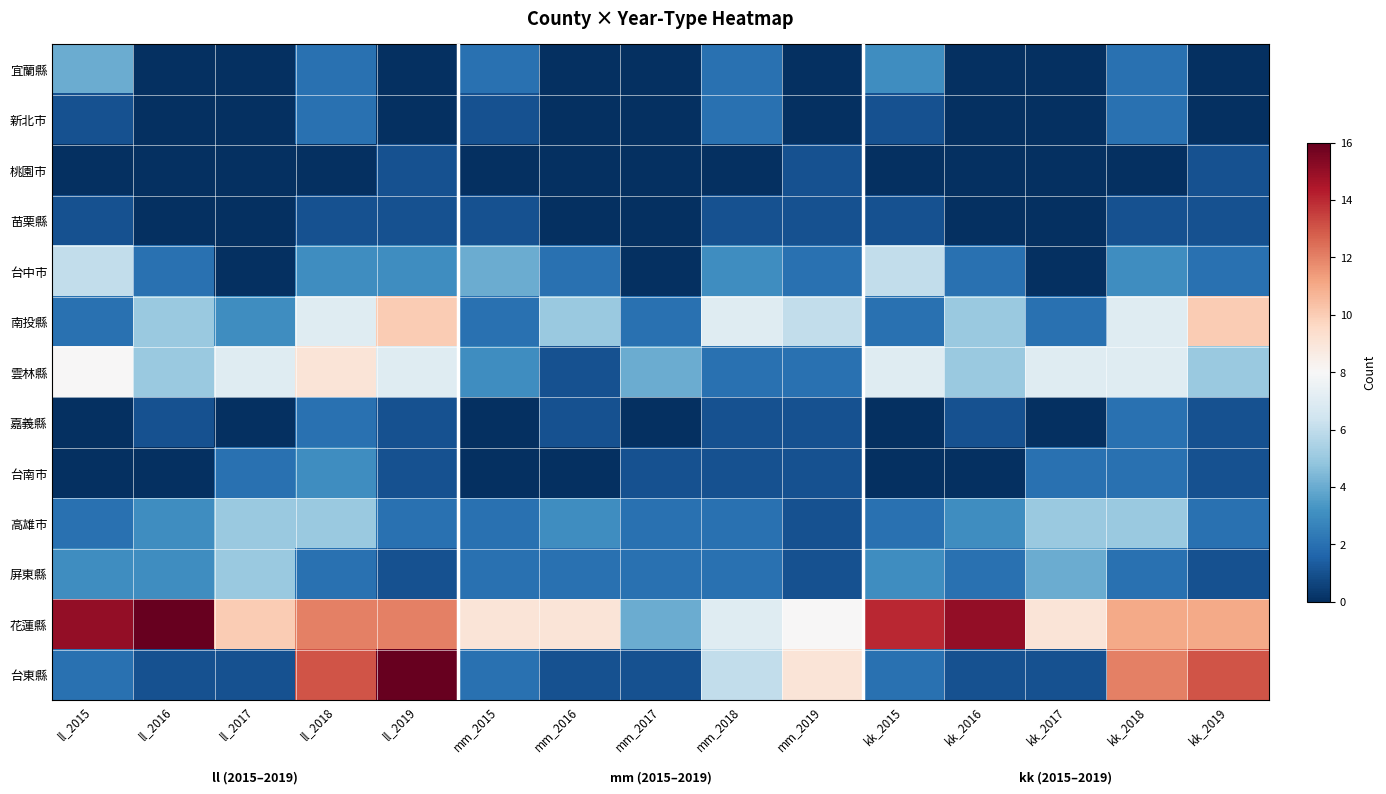

Reading left to right, extract all data points from this chart.

宜蘭縣: ll_2015=4	ll_2016=0	ll_2017=0	ll_2018=2	ll_2019=0	mm_2015=2	mm_2016=0	mm_2017=0	mm_2018=2	mm_2019=0	kk_2015=3	kk_2016=0	kk_2017=0	kk_2018=2	kk_2019=0
新北市: ll_2015=1	ll_2016=0	ll_2017=0	ll_2018=2	ll_2019=0	mm_2015=1	mm_2016=0	mm_2017=0	mm_2018=2	mm_2019=0	kk_2015=1	kk_2016=0	kk_2017=0	kk_2018=2	kk_2019=0
桃園市: ll_2015=0	ll_2016=0	ll_2017=0	ll_2018=0	ll_2019=1	mm_2015=0	mm_2016=0	mm_2017=0	mm_2018=0	mm_2019=1	kk_2015=0	kk_2016=0	kk_2017=0	kk_2018=0	kk_2019=1
苗栗縣: ll_2015=1	ll_2016=0	ll_2017=0	ll_2018=1	ll_2019=1	mm_2015=1	mm_2016=0	mm_2017=0	mm_2018=1	mm_2019=1	kk_2015=1	kk_2016=0	kk_2017=0	kk_2018=1	kk_2019=1
台中市: ll_2015=6	ll_2016=2	ll_2017=0	ll_2018=3	ll_2019=3	mm_2015=4	mm_2016=2	mm_2017=0	mm_2018=3	mm_2019=2	kk_2015=6	kk_2016=2	kk_2017=0	kk_2018=3	kk_2019=2
南投縣: ll_2015=2	ll_2016=5	ll_2017=3	ll_2018=7	ll_2019=10	mm_2015=2	mm_2016=5	mm_2017=2	mm_2018=7	mm_2019=6	kk_2015=2	kk_2016=5	kk_2017=2	kk_2018=7	kk_2019=10
雲林縣: ll_2015=8	ll_2016=5	ll_2017=7	ll_2018=9	ll_2019=7	mm_2015=3	mm_2016=1	mm_2017=4	mm_2018=2	mm_2019=2	kk_2015=7	kk_2016=5	kk_2017=7	kk_2018=7	kk_2019=5
嘉義縣: ll_2015=0	ll_2016=1	ll_2017=0	ll_2018=2	ll_2019=1	mm_2015=0	mm_2016=1	mm_2017=0	mm_2018=1	mm_2019=1	kk_2015=0	kk_2016=1	kk_2017=0	kk_2018=2	kk_2019=1
台南市: ll_2015=0	ll_2016=0	ll_2017=2	ll_2018=3	ll_2019=1	mm_2015=0	mm_2016=0	mm_2017=1	mm_2018=1	mm_2019=1	kk_2015=0	kk_2016=0	kk_2017=2	kk_2018=2	kk_2019=1
高雄市: ll_2015=2	ll_2016=3	ll_2017=5	ll_2018=5	ll_2019=2	mm_2015=2	mm_2016=3	mm_2017=2	mm_2018=2	mm_2019=1	kk_2015=2	kk_2016=3	kk_2017=5	kk_2018=5	kk_2019=2
屏東縣: ll_2015=3	ll_2016=3	ll_2017=5	ll_2018=2	ll_2019=1	mm_2015=2	mm_2016=2	mm_2017=2	mm_2018=2	mm_2019=1	kk_2015=3	kk_2016=2	kk_2017=4	kk_2018=2	kk_2019=1
花蓮縣: ll_2015=15	ll_2016=16	ll_2017=10	ll_2018=12	ll_2019=12	mm_2015=9	mm_2016=9	mm_2017=4	mm_2018=7	mm_2019=8	kk_2015=14	kk_2016=15	kk_2017=9	kk_2018=11	kk_2019=11
台東縣: ll_2015=2	ll_2016=1	ll_2017=1	ll_2018=13	ll_2019=16	mm_2015=2	mm_2016=1	mm_2017=1	mm_2018=6	mm_2019=9	kk_2015=2	kk_2016=1	kk_2017=1	kk_2018=12	kk_2019=13